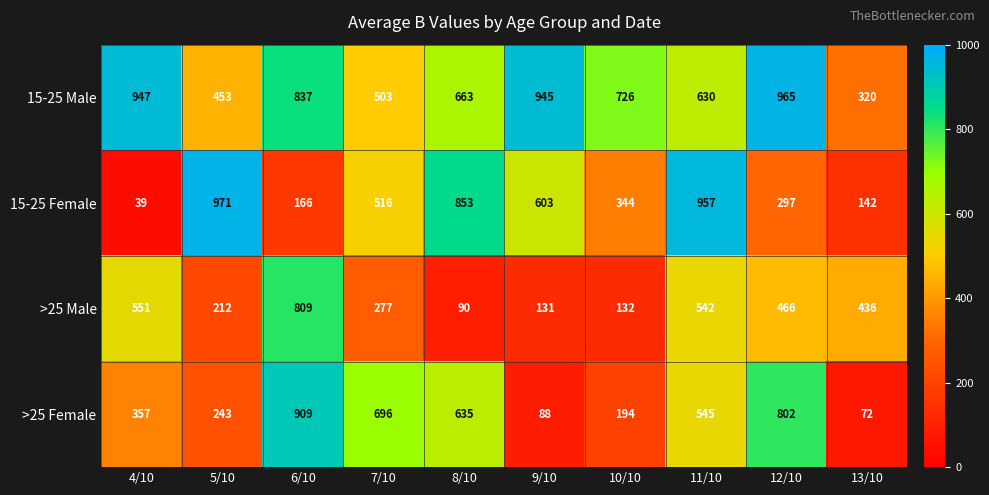

Which series has the widest spread of values?

15-25 Female